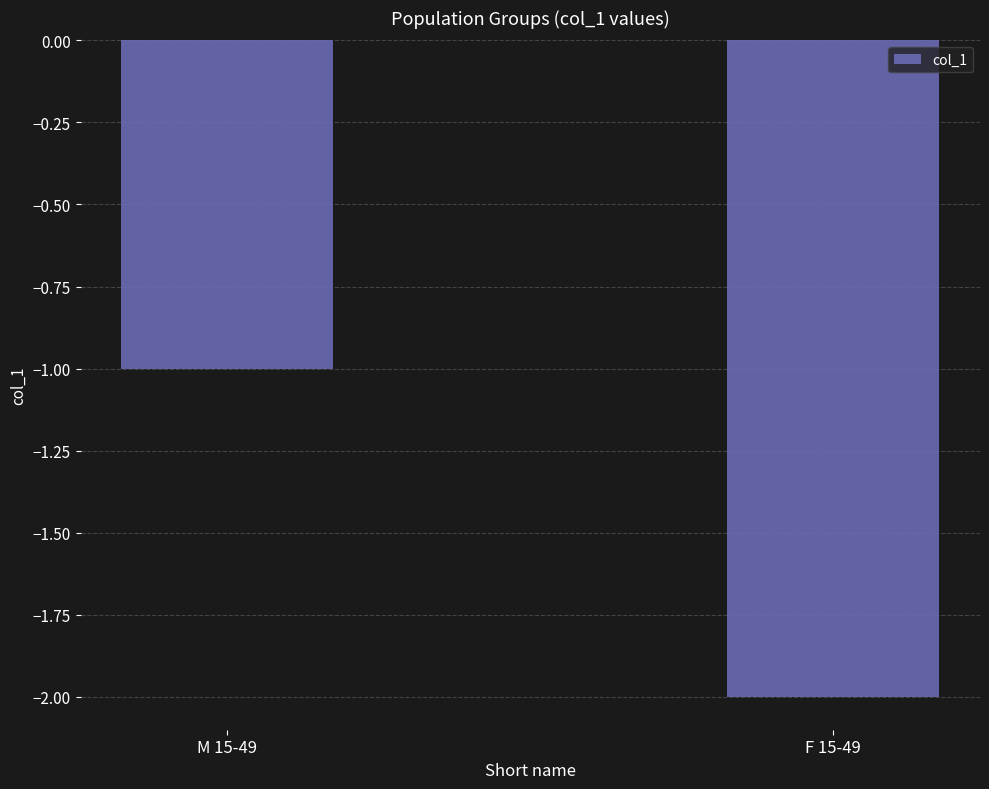

What is the value of the 2nd bar from the left?

-2